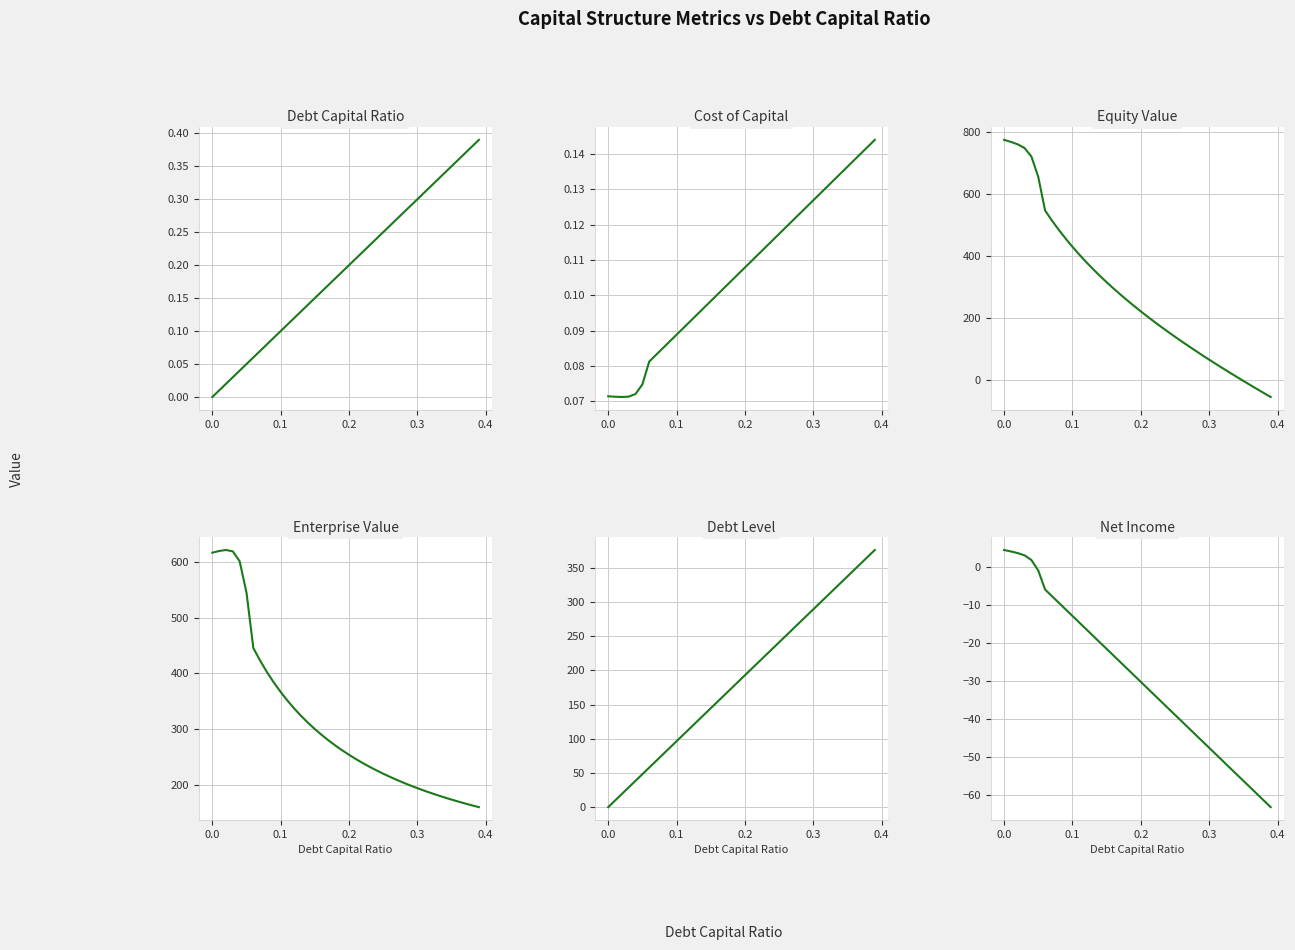

Reading left to right, transcribe all the data shown in this chart.

Debt Capital Ratio: 0.0	0.0	0.0	0.0	0.0	0.1	0.1	0.1	0.1	0.1	0.1	0.1	0.1	0.1	0.1	0.1	0.2	0.2	0.2	0.2	0.2	0.2	0.2	0.2	0.2	0.2	0.3	0.3	0.3	0.3	0.3	0.3	0.3	0.3	0.3	0.3	0.4	0.4	0.4	0.4
Cost of Capital: 0.1	0.1	0.1	0.1	0.1	0.1	0.1	0.1	0.1	0.1	0.1	0.1	0.1	0.1	0.1	0.1	0.1	0.1	0.1	0.1	0.1	0.1	0.1	0.1	0.1	0.1	0.1	0.1	0.1	0.1	0.1	0.1	0.1	0.1	0.1	0.1	0.1	0.1	0.1	0.1
Equity Value: 775.5	768.9	761.0	748.9	721.5	655.7	547.0	514.7	484.6	456.4	429.8	404.6	380.7	357.9	336.1	315.2	295.1	275.7	256.9	238.7	221.0	203.8	187.0	170.6	154.6	138.9	123.6	108.5	93.7	79.1	64.8	50.7	36.8	23.1	9.5	-3.9	-17.1	-30.2	-43.1	-56.0
Enterprise Value: 616.1	619.2	620.9	618.5	600.7	544.5	445.5	422.9	402.4	383.8	366.9	351.4	337.1	324.0	311.8	300.6	290.1	280.3	271.1	262.6	254.5	247.0	239.8	233.1	226.8	220.7	215.0	209.6	204.4	199.5	194.9	190.4	186.1	182.1	178.2	174.4	170.8	167.4	164.1	160.9
Debt Level: 0.0	9.6	19.3	28.9	38.6	48.2	57.9	67.5	77.2	86.8	96.5	106.1	115.8	125.4	135.1	144.7	154.4	164.0	173.7	183.3	193.0	202.6	212.3	221.9	231.6	241.2	250.8	260.5	270.1	279.8	289.4	299.1	308.7	318.4	328.0	337.7	347.3	357.0	366.6	376.3
Net Income: 4.4	4.0	3.6	3.0	1.7	-1.0	-6.0	-7.7	-9.5	-11.2	-12.9	-14.7	-16.4	-18.1	-19.8	-21.6	-23.3	-25.0	-26.8	-28.5	-30.2	-31.9	-33.7	-35.4	-37.1	-38.9	-40.6	-42.3	-44.0	-45.8	-47.5	-49.2	-51.0	-52.7	-54.4	-56.1	-57.9	-59.6	-61.3	-63.1